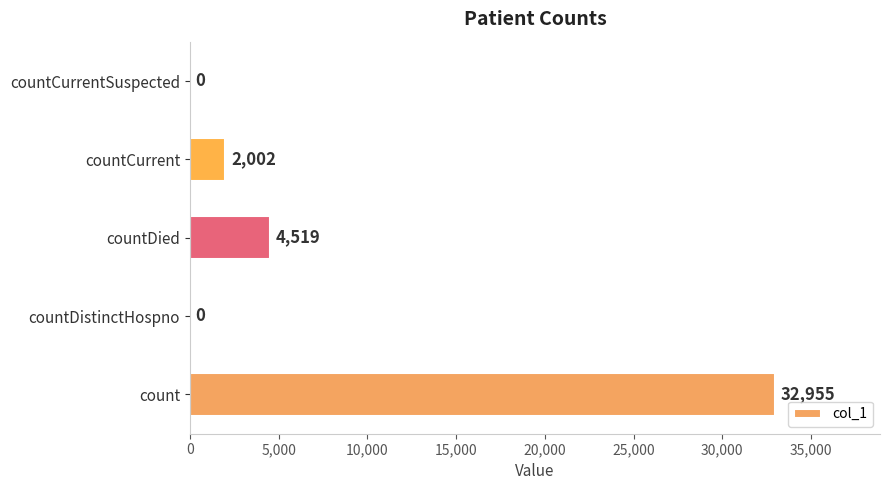

How many distinct data groups are displayed?

1